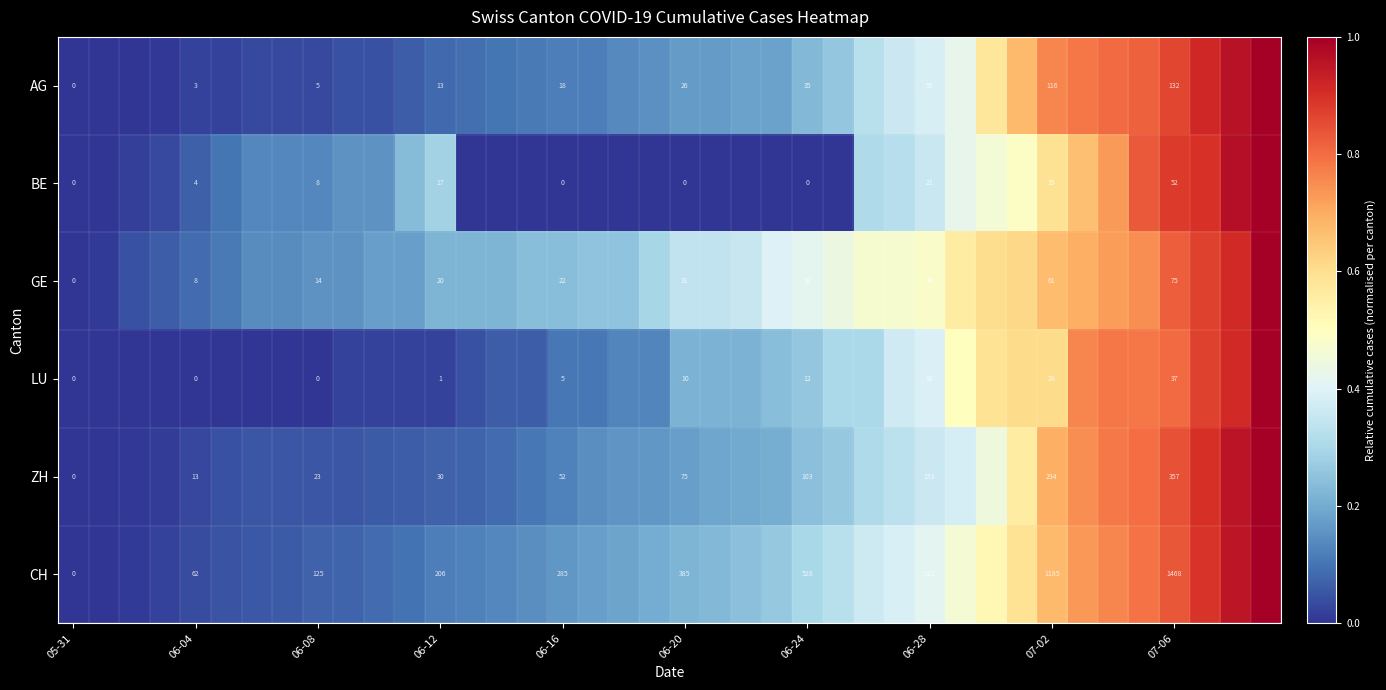

What is the difference between the maximum and second lowest values in the AG series?

1.0